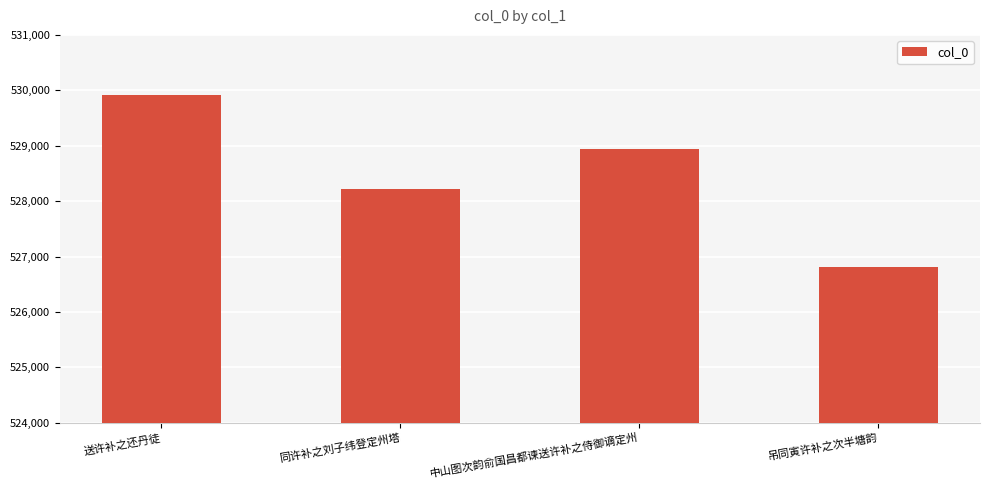

The value at 中山图次韵俞国昌都谏送许补之侍御谪定州 is 528948. True or false?

True